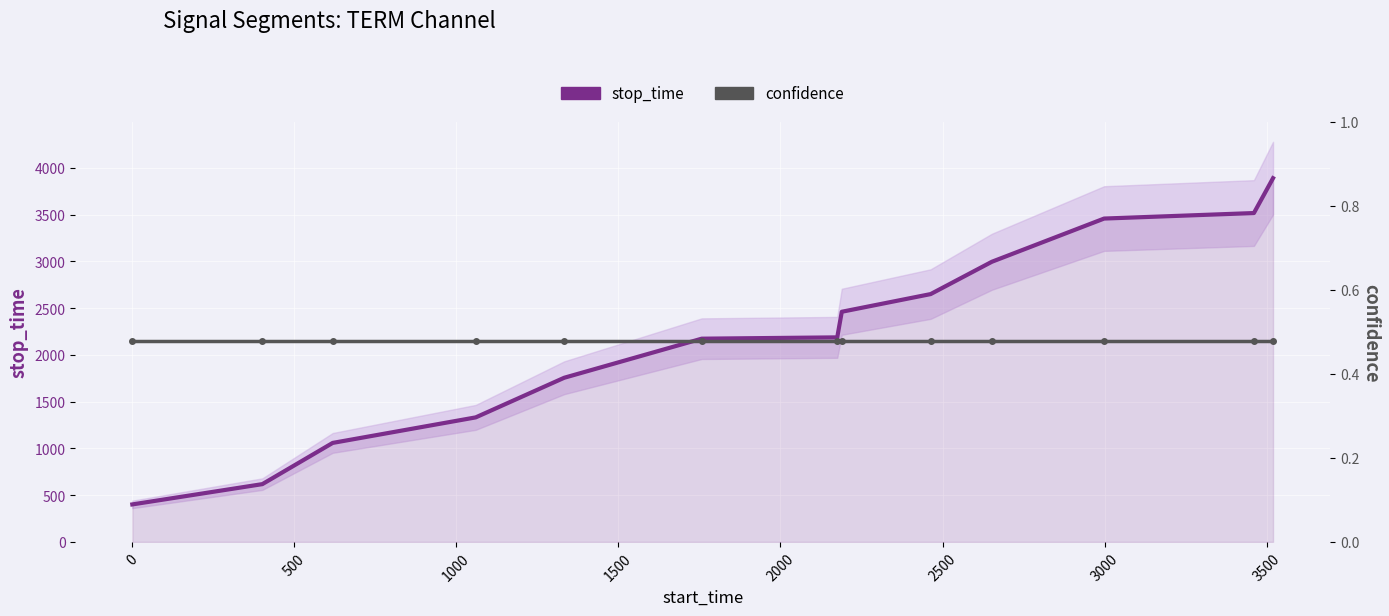

What is the difference between the maximum and minimum values in the stop_time series?

3490.0